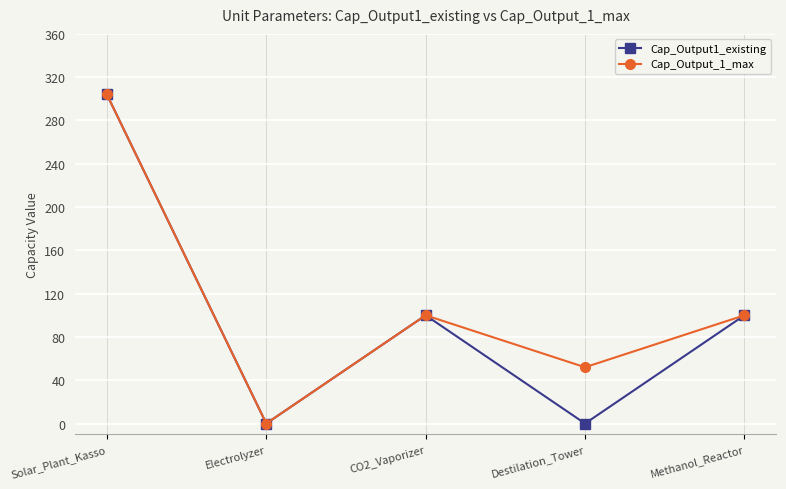

Count the Cap_Output_1_max values in the range 52 to 100.

3